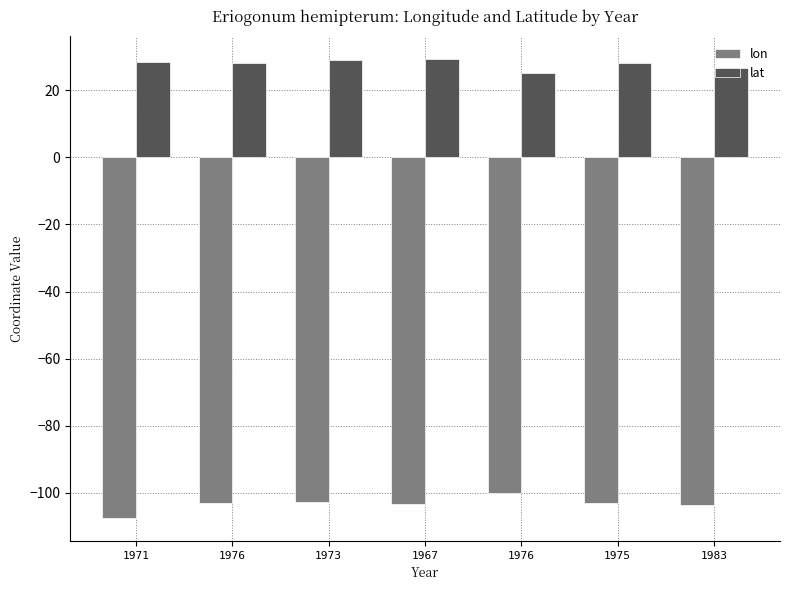

What is the sum of the lat values at 1971 and 1967?

57.8